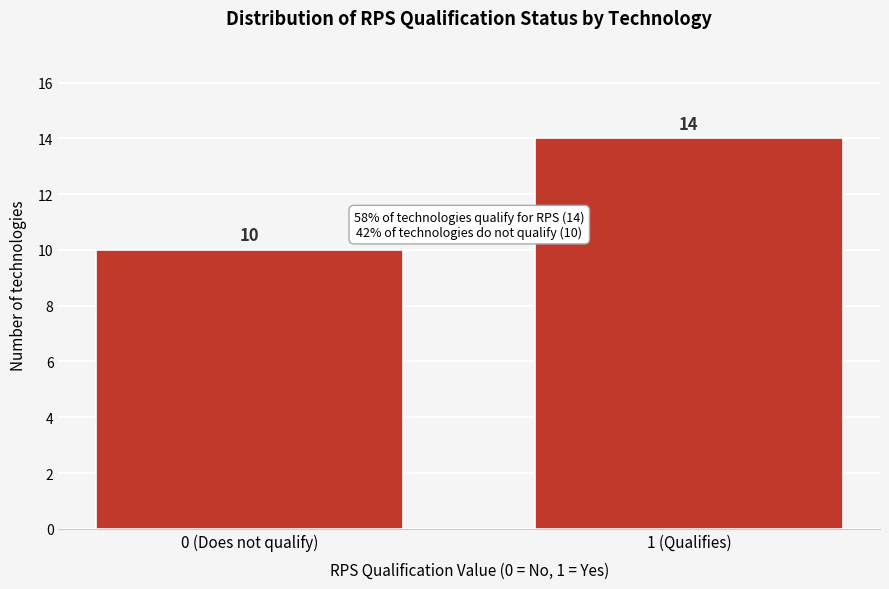

Reading right to left, list all the values displayed in this chart.

14	10